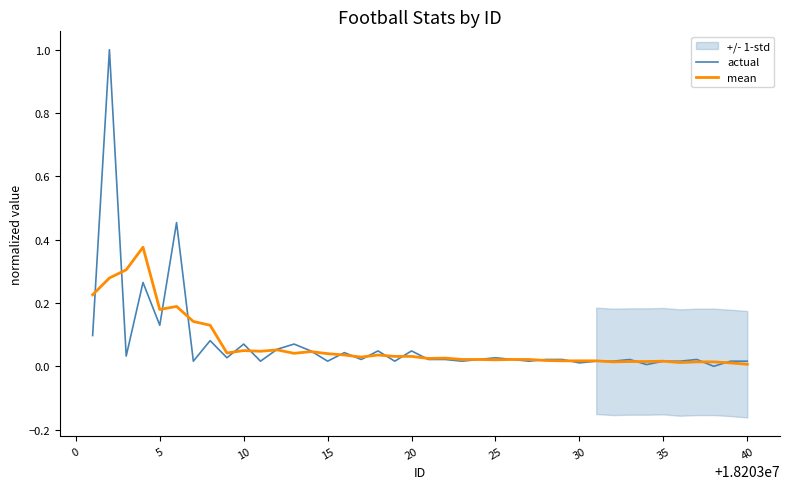

What is the highest value of the actual series?

1.0